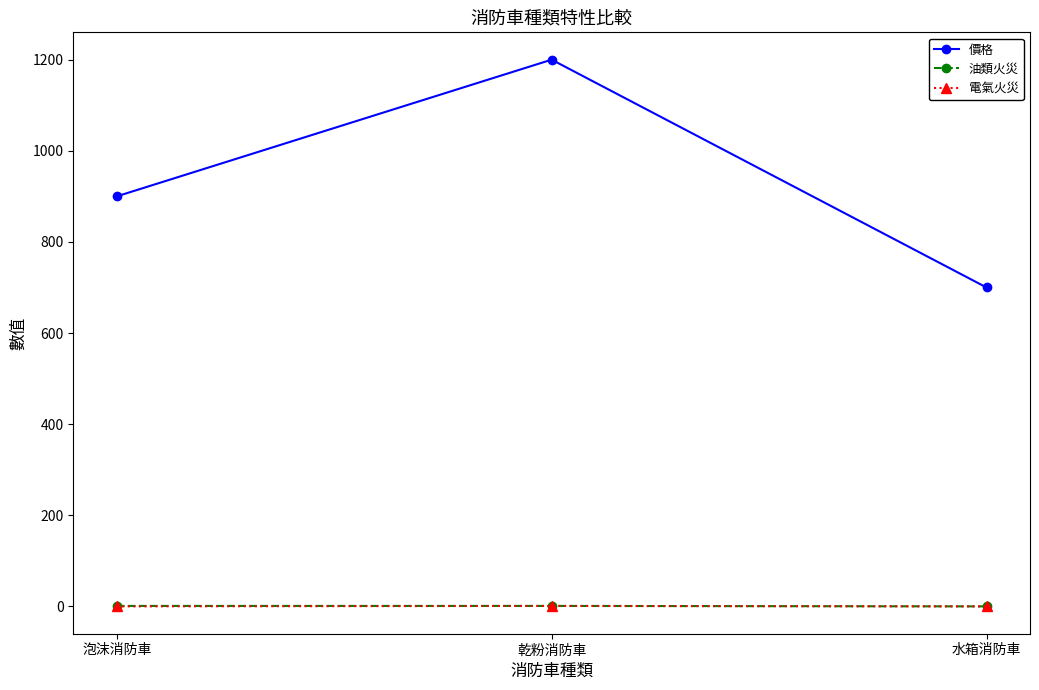

Rank the categories by 價格 value from lowest to highest.

水箱消防車, 泡沫消防車, 乾粉消防車